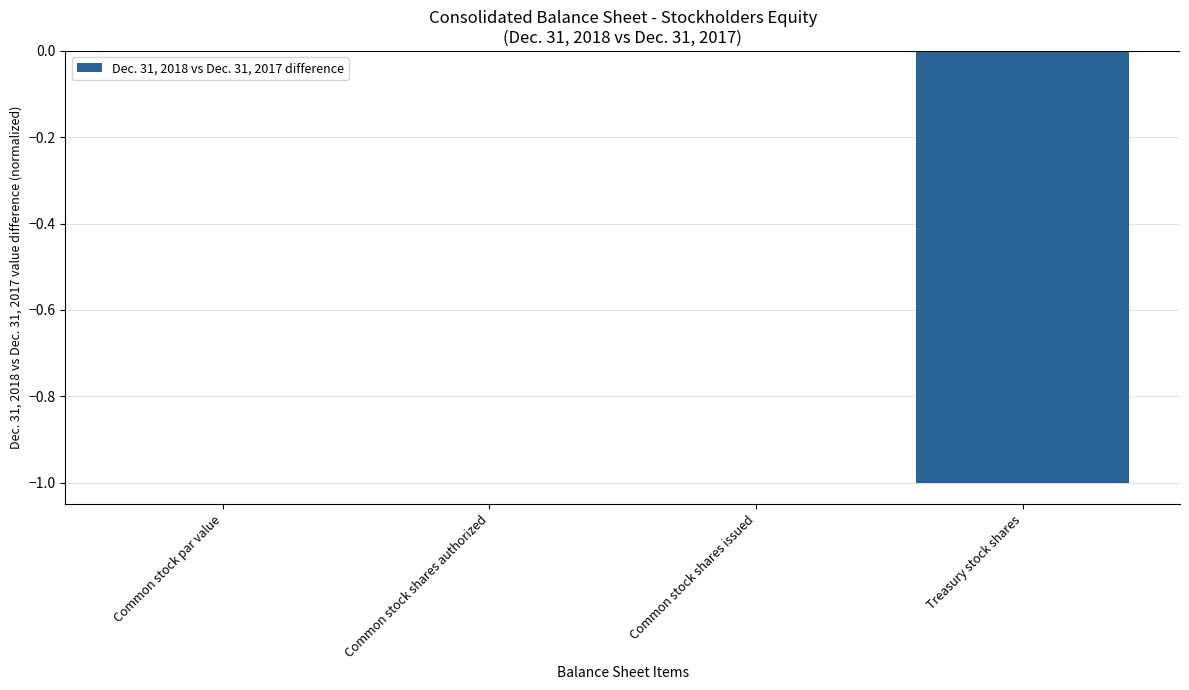

The value at Common stock par value is 0. True or false?

True